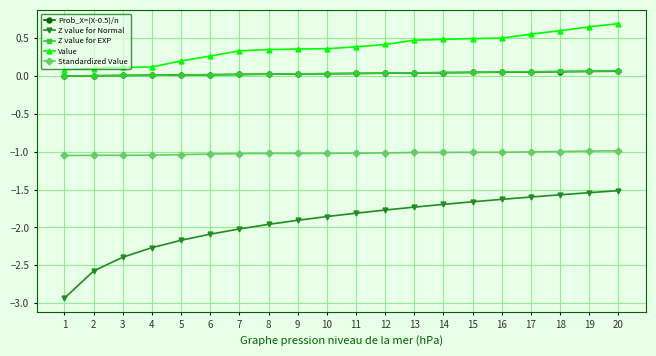

Which series has the largest total across all categories?

Value